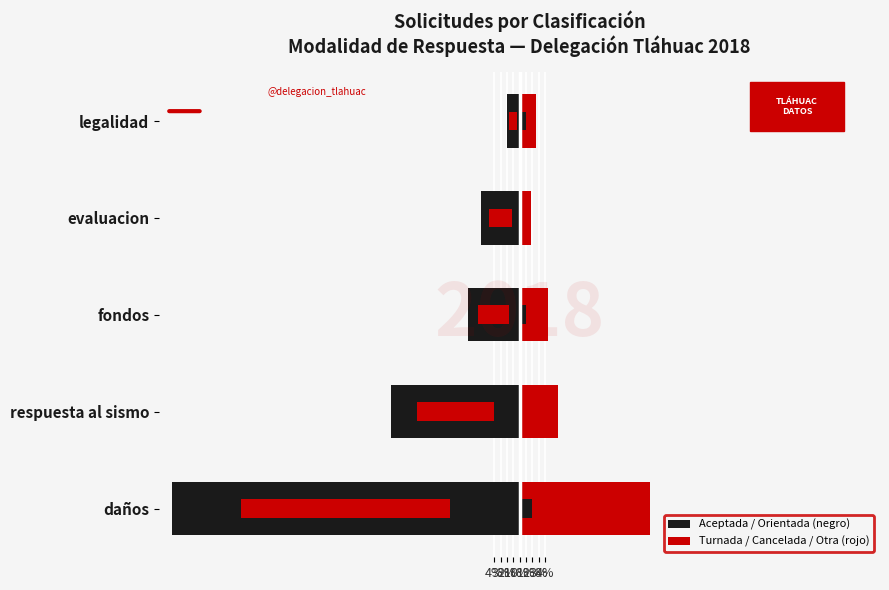

How many values in the Aceptada / Orientada (negro) series exceed -8?

2